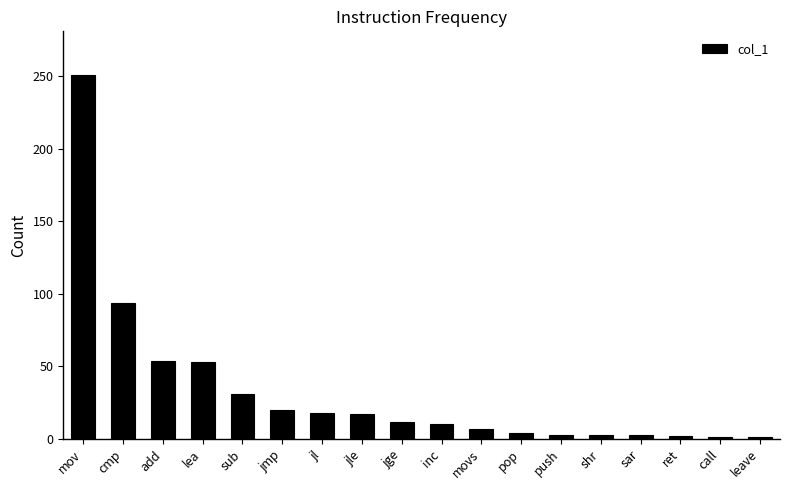

At which label is the value closest to 126?

cmp